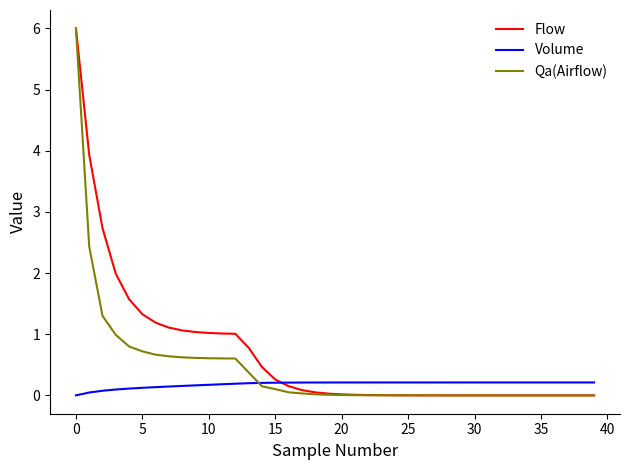

Which series has the widest spread of values?

Qa(Airflow)